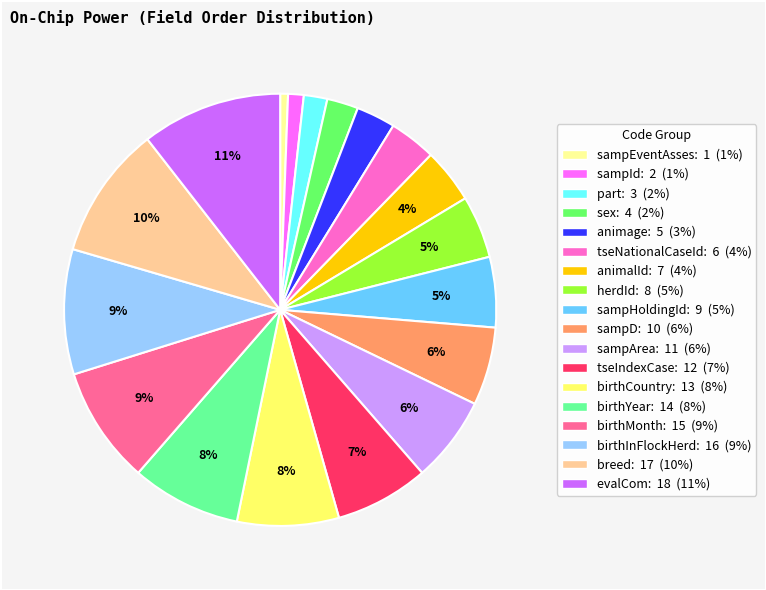

What is the largest slice in the pie chart?

evalCom: 18 (11%)